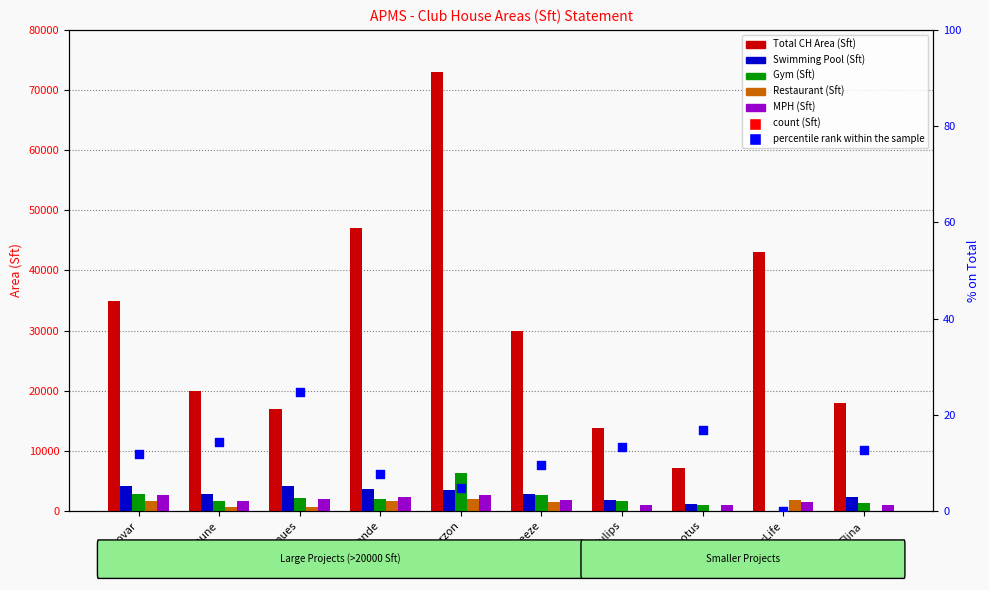

Which series has the widest spread of Y values?

Total CH Area (Sft)